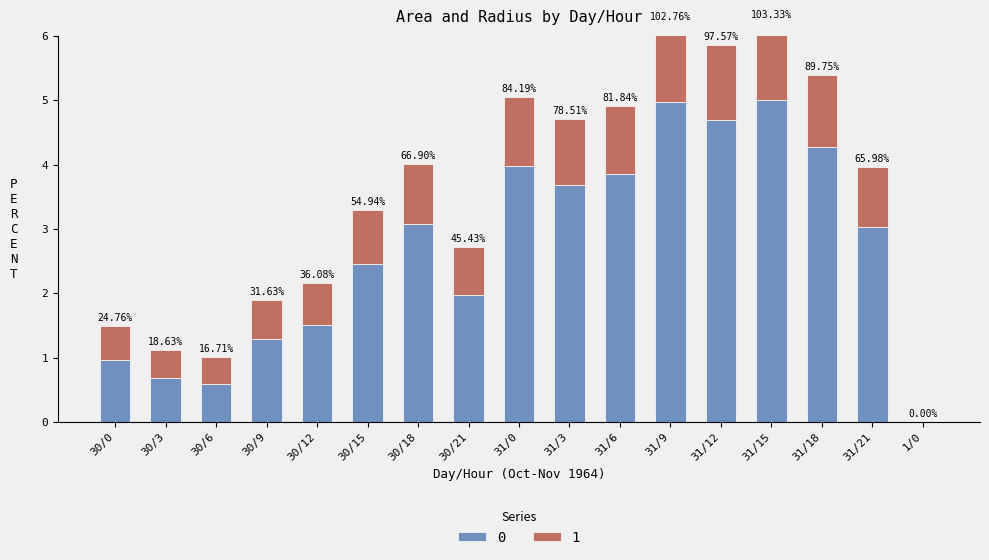

What is the approximate value of radius at 31/15?

1.2